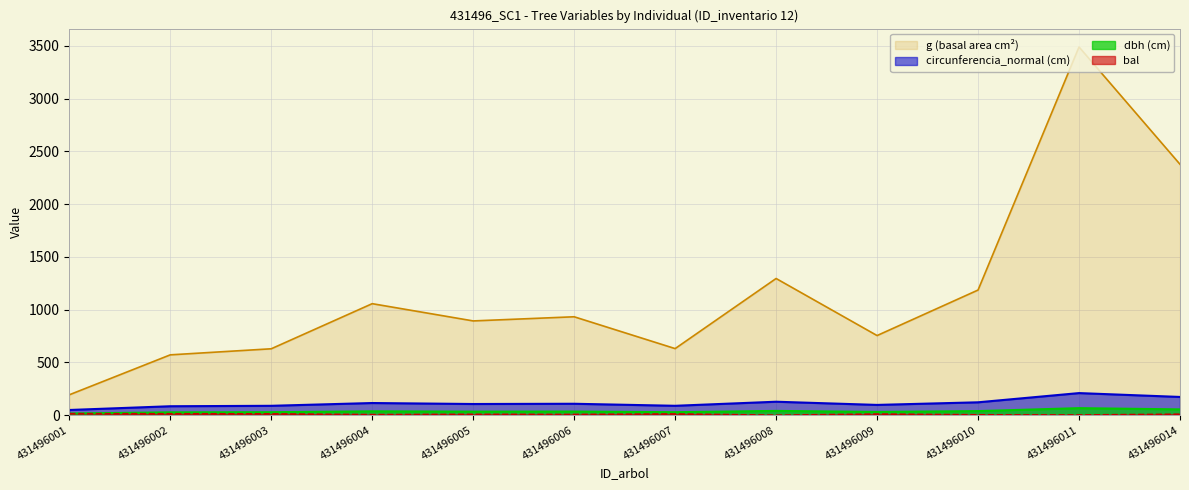

What is the value of the g point at the 7th from the left?

630.9